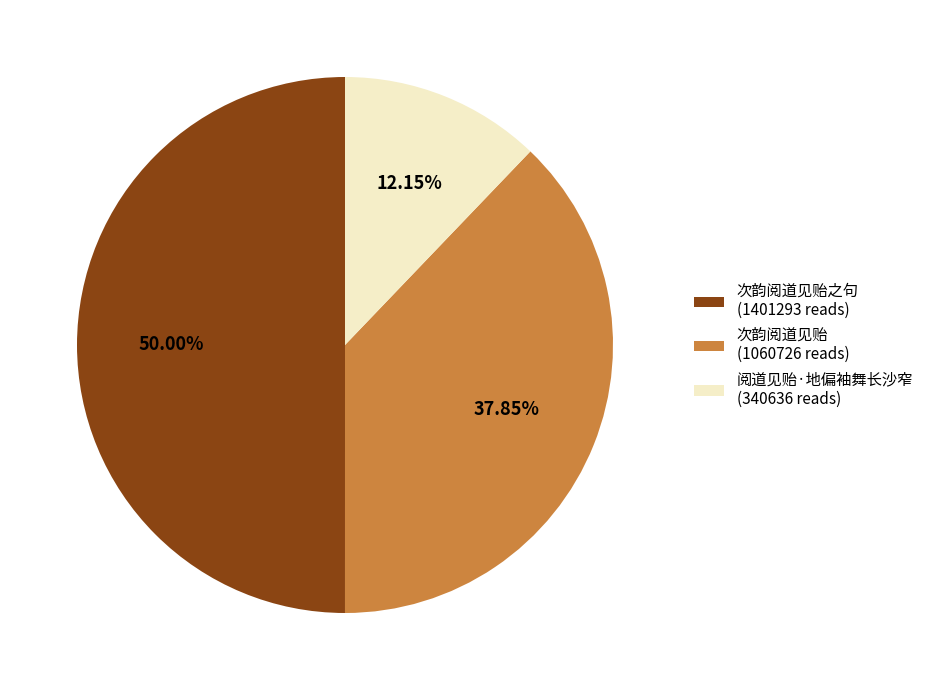

What is the smallest slice in the pie chart?

阅道见贻·地偏袖舞长沙窄 (340636 reads)